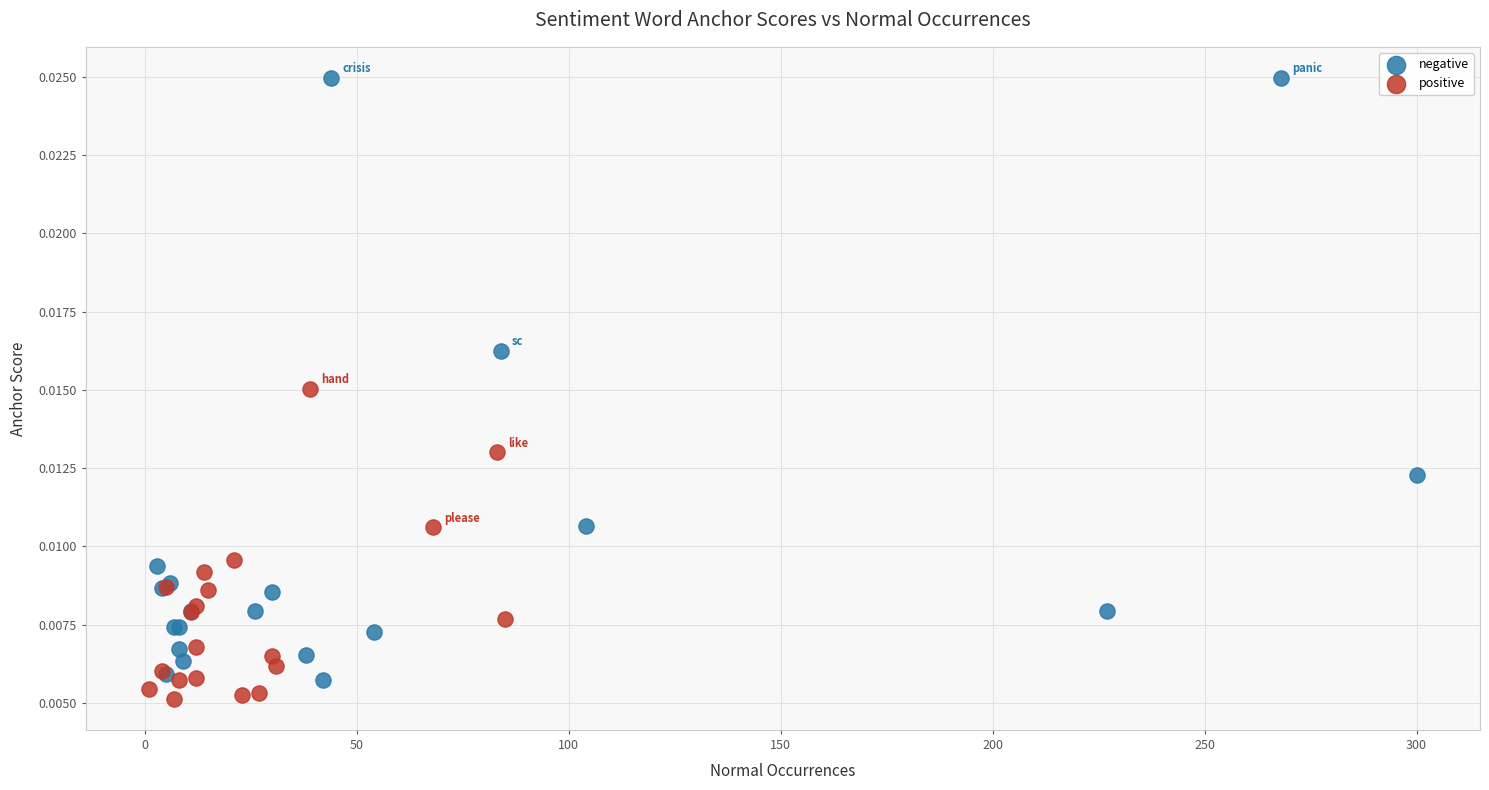

What are all the series names shown in the legend?

negative, positive